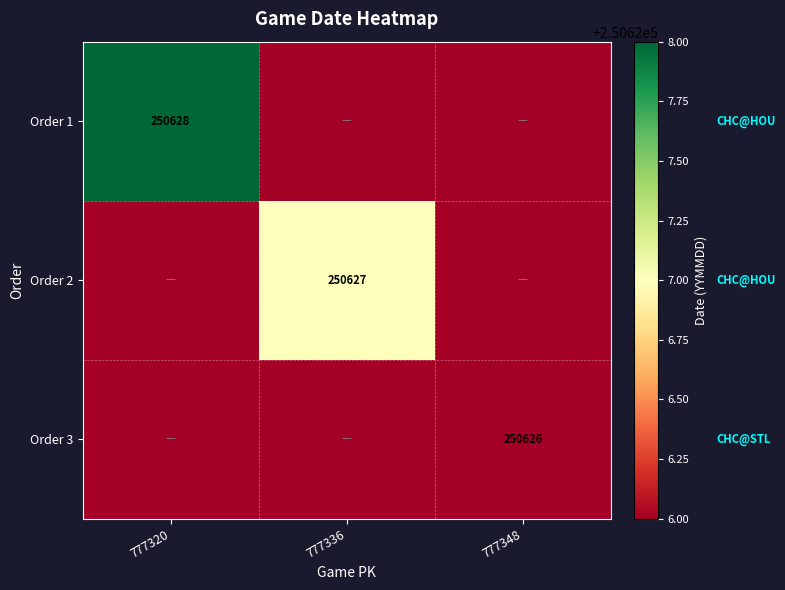

Is it true that Order 1 equals 250628 at 777320?

True